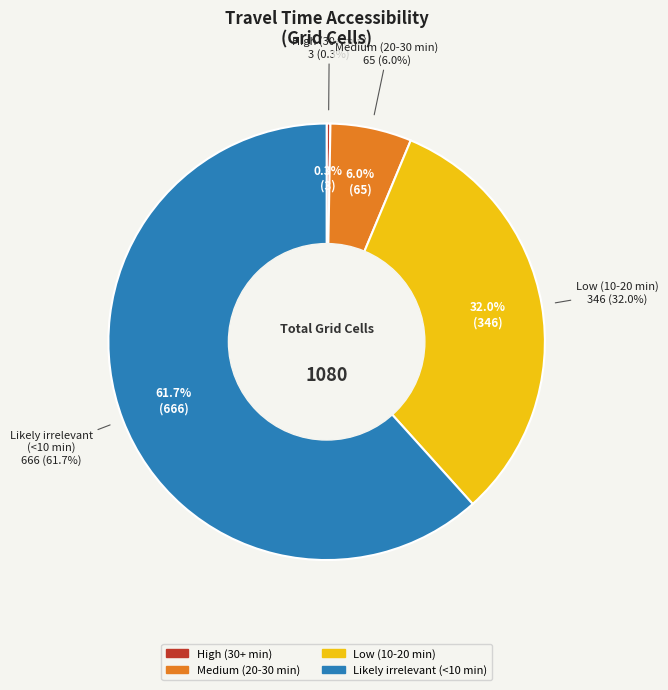

What percentage is the Medium (20-30 min) slice, to the nearest percent?

6%